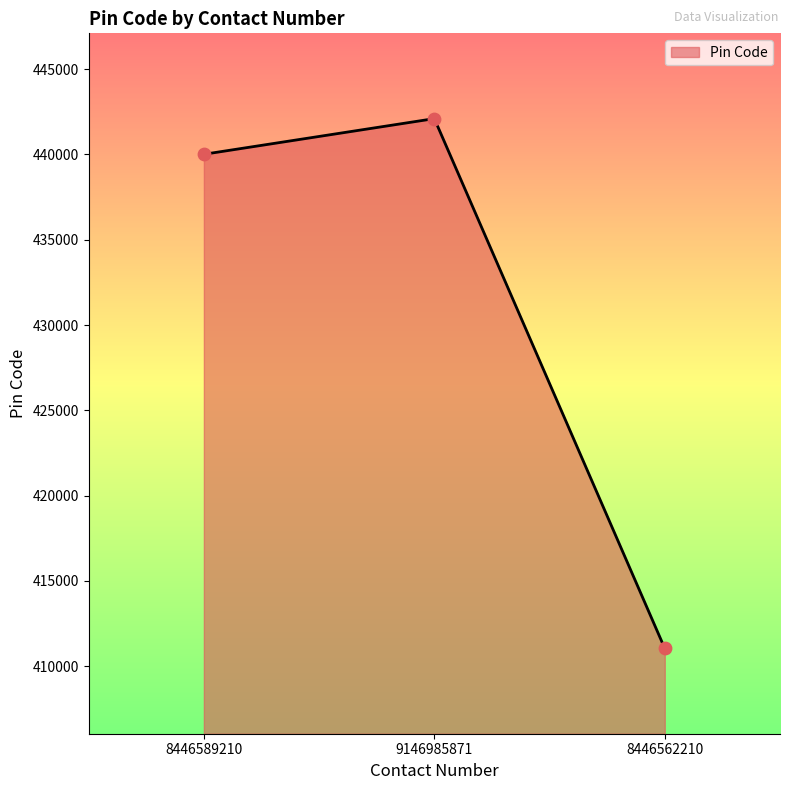

What is the change in value from 8446589210 to 8446562210?

-28970